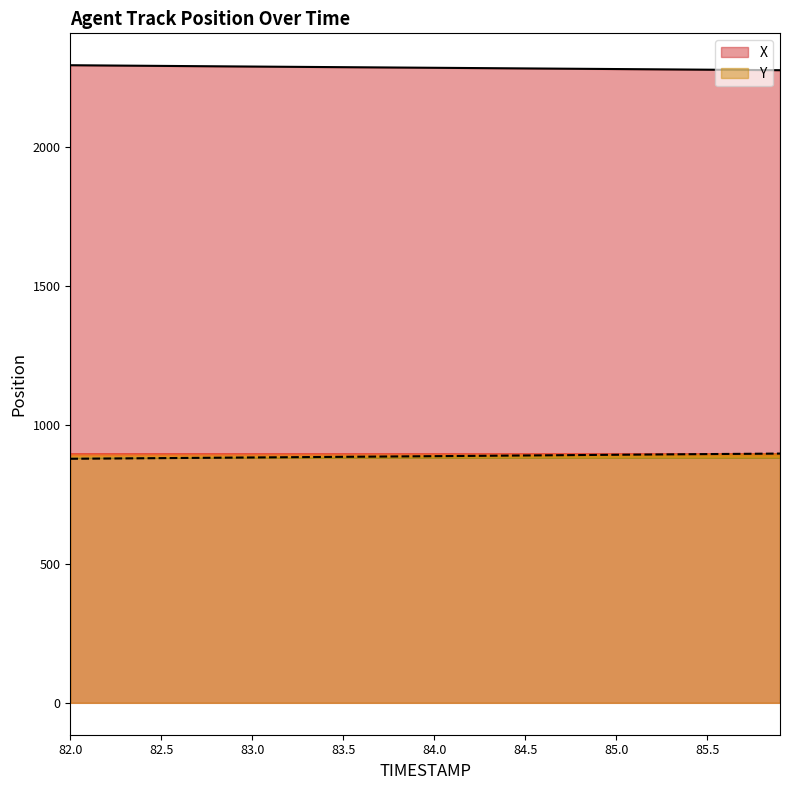

At how many categories does at least one series exceed 2280?

32